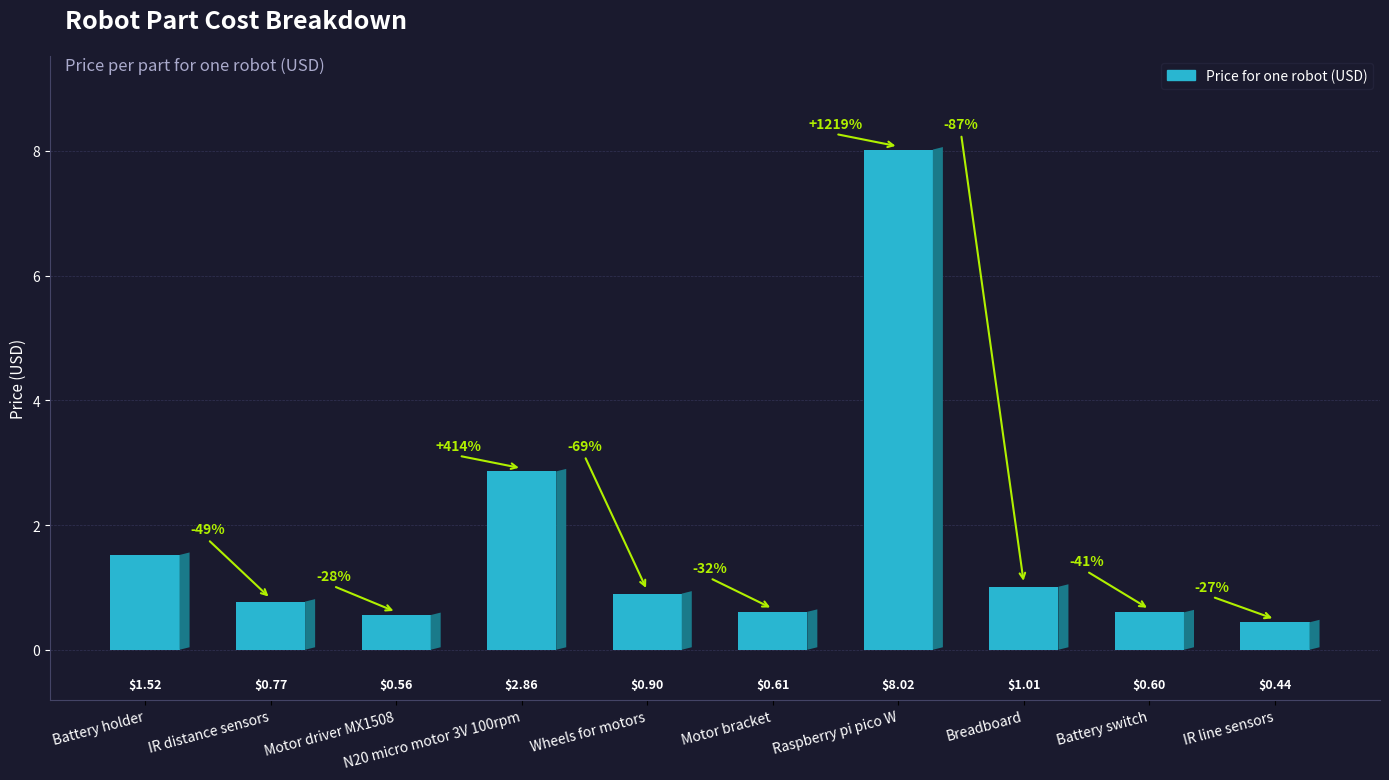

How many bars are there in total?

10